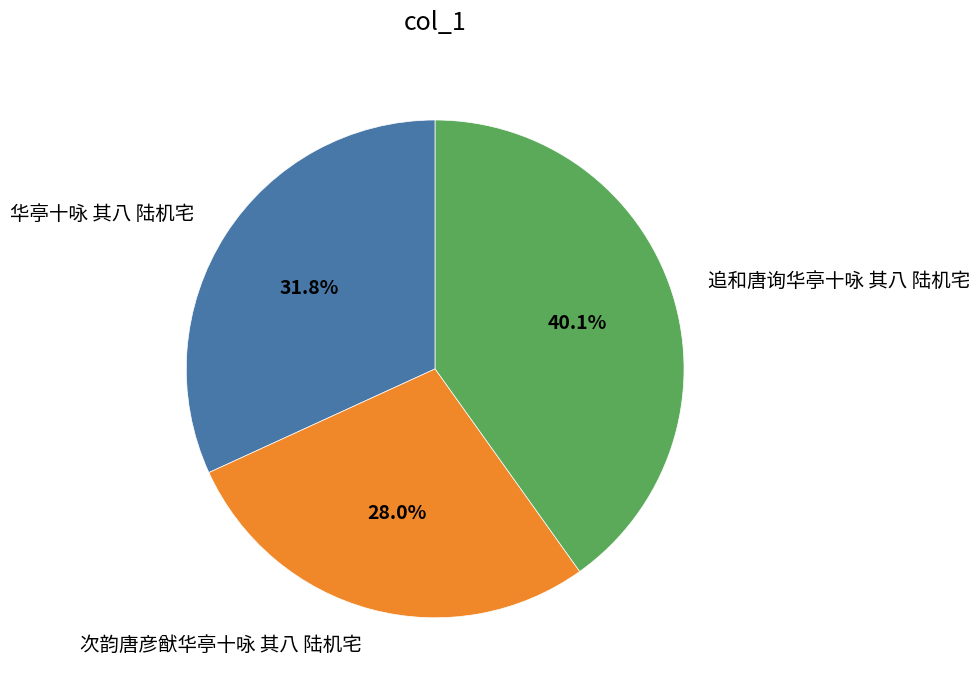

How many segments does this pie chart have?

3